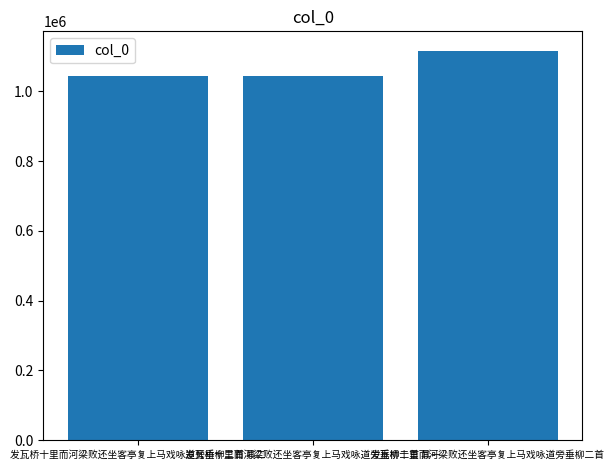

Are the bars grouped side by side (vs. stacked)?

No